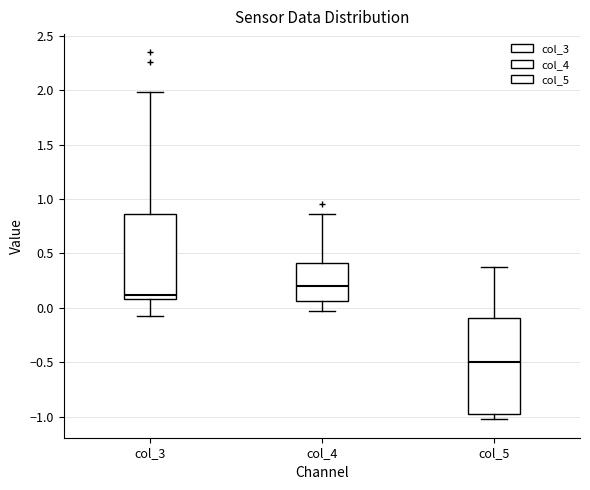

Which box is the tallest, from its lower edge to its upper edge?

col_5